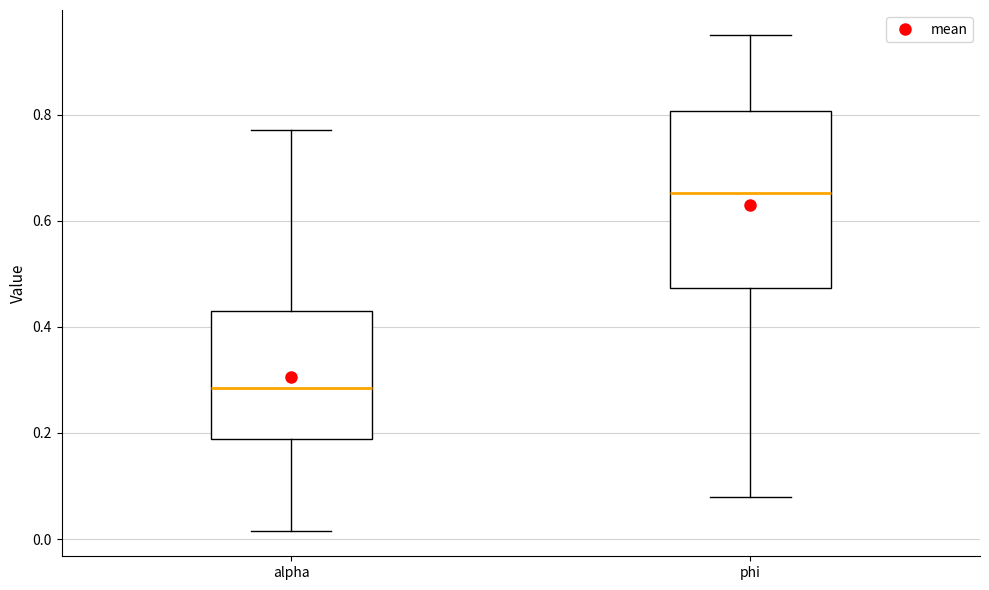

Reading left to right, read every box against the y-axis: the position of its median line, the range the box covers, and the ends of its whiskers. The values are not printed on the chart, so give them approximately, as read against the axis.

alpha: median 0.28, box 0.18 to 0.42, whiskers 0.02 to 0.78
phi: median 0.66, box 0.48 to 0.80, whiskers 0.08 to 0.96